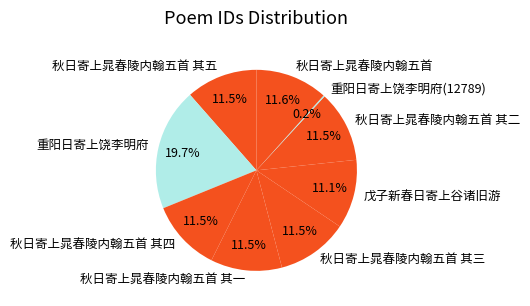

What is the largest slice in the pie chart?

重阳日寄上饶李明府